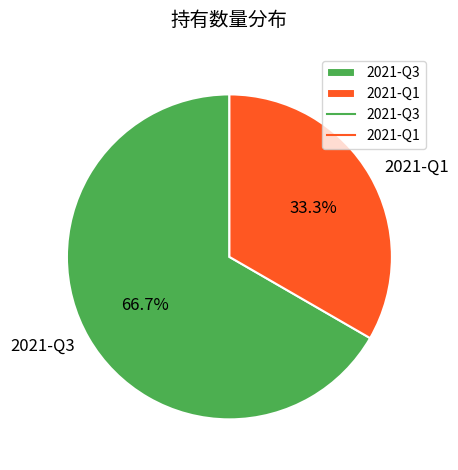

How many slices are in this pie chart?

2